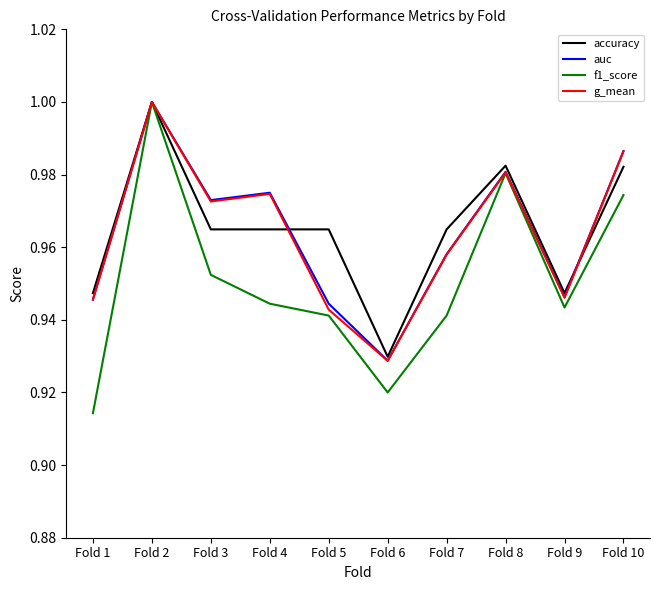

Does the chart have visible grid lines?

No